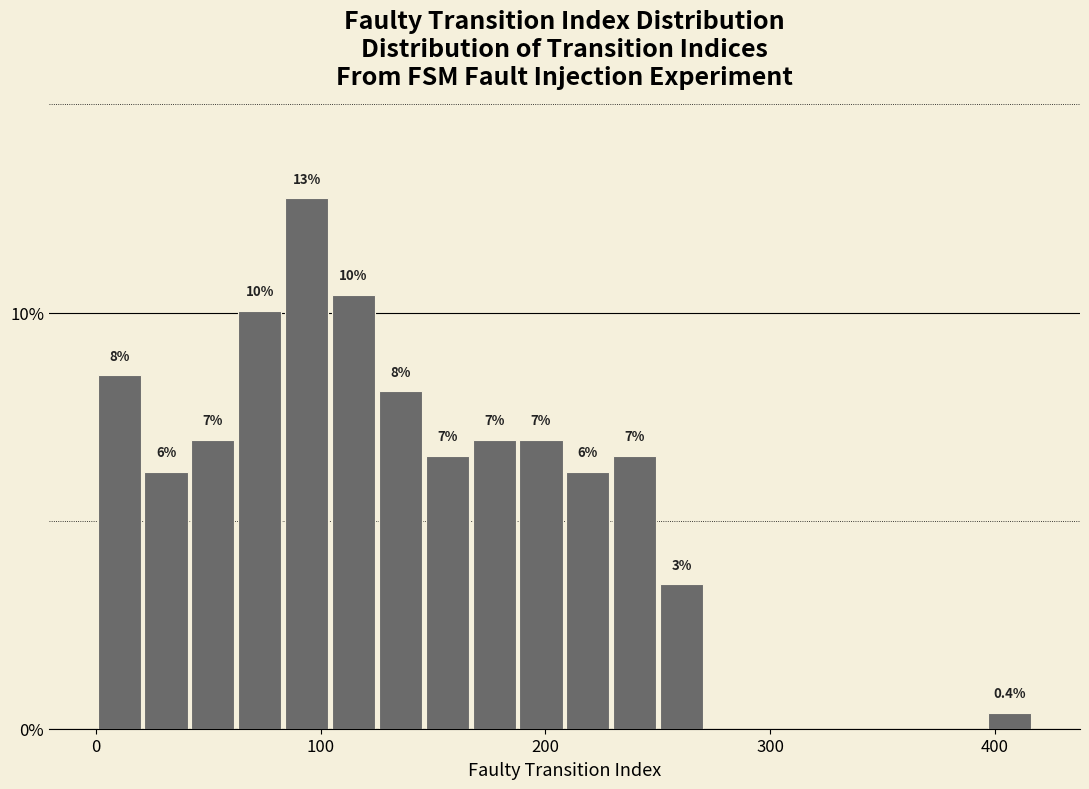

Around what value on the x-axis is the tallest bar? Give the approximate position of its centre, as read against the axis.

90